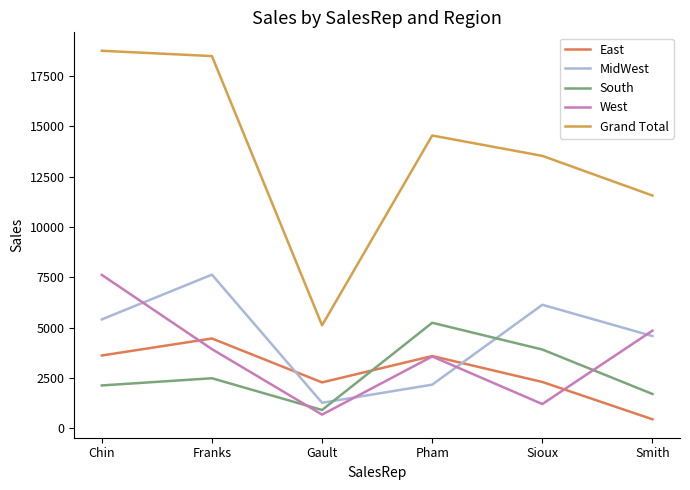

Rank the series at Sioux from highest to lowest value.

Grand Total, MidWest, South, East, West